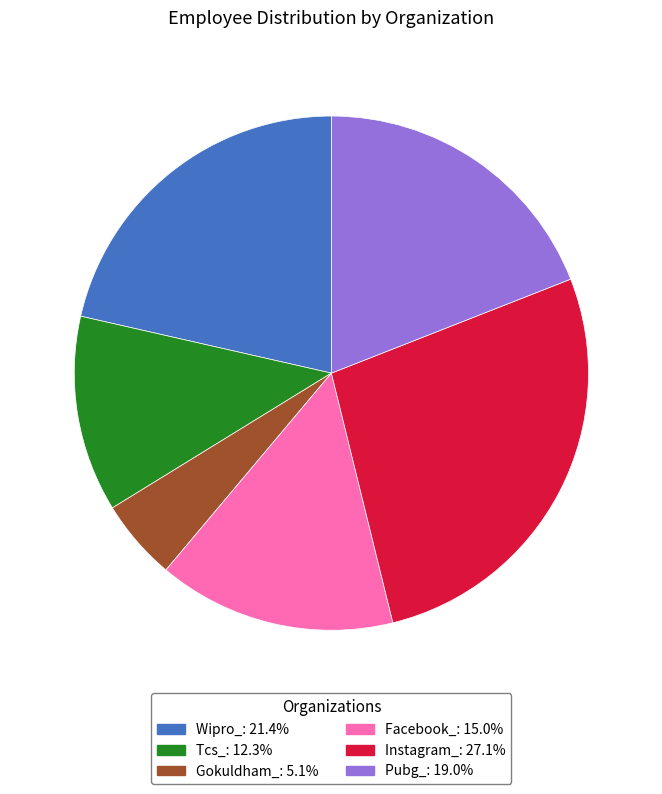

How many segments does this pie chart have?

6